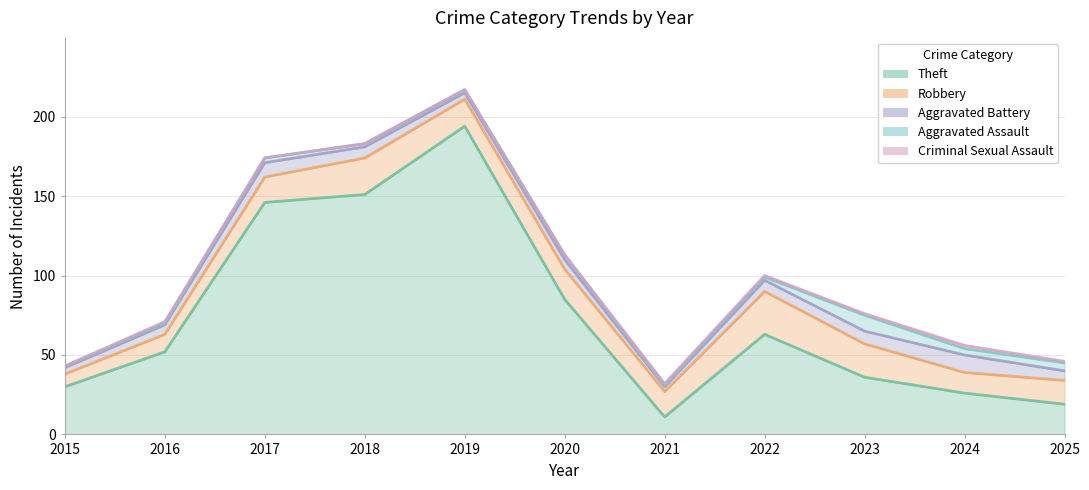

How many lines are shown in the chart?

5